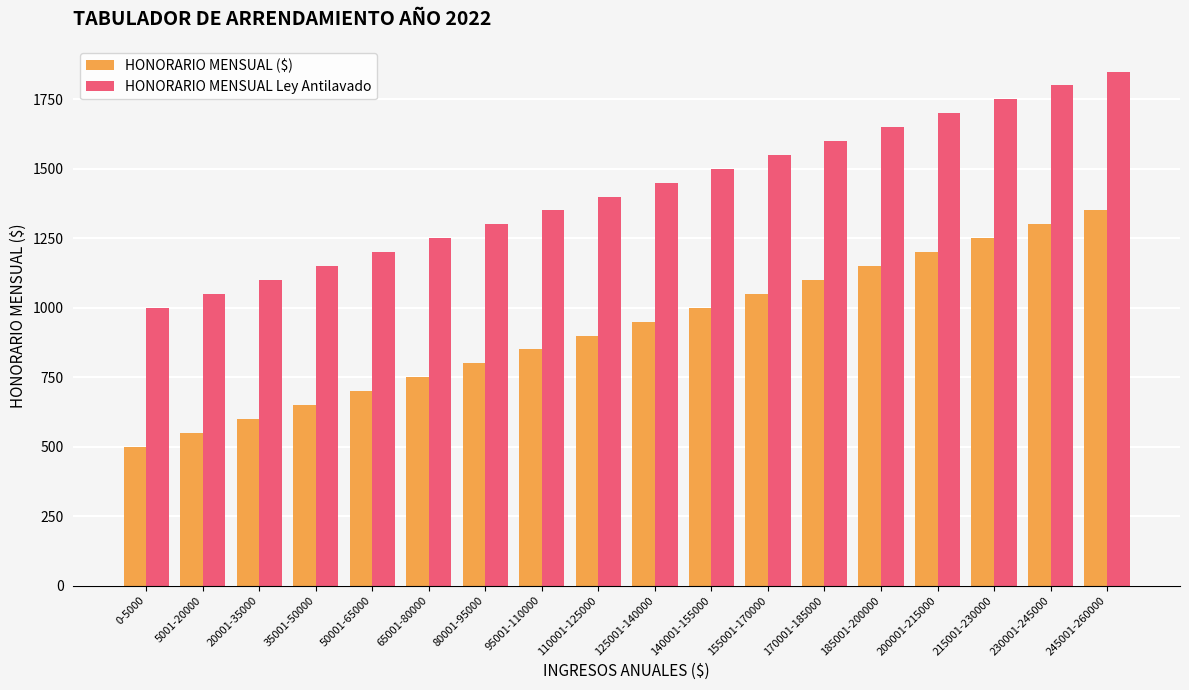

Reading left to right, what are all the values shown in this chart?

HONORARIO MENSUAL ($): 500	550	600	650	700	750	800	850	900	950	1000	1050	1100	1150	1200	1250	1300	1350
HONORARIO MENSUAL Ley Antilavado: 1000	1050	1100	1150	1200	1250	1300	1350	1400	1450	1500	1550	1600	1650	1700	1750	1800	1850